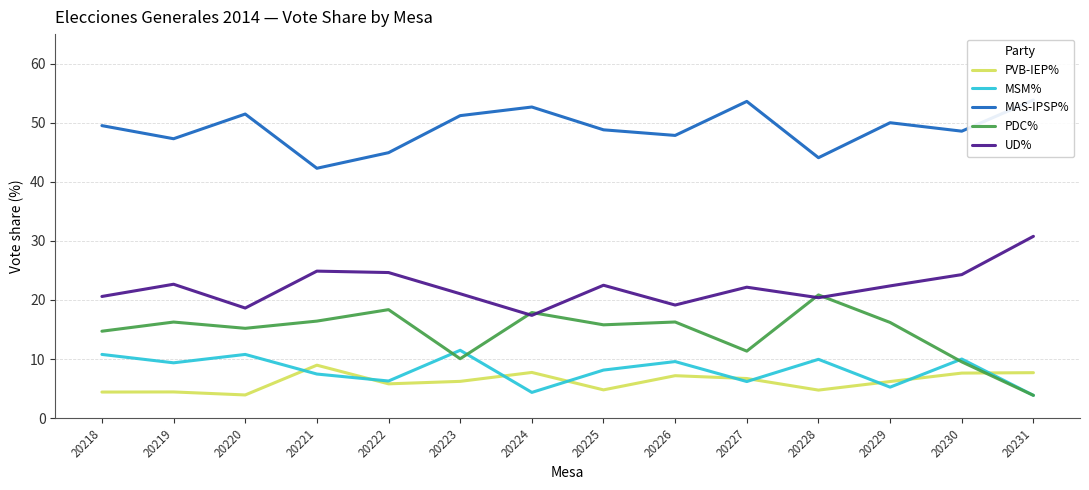

Does the chart have visible grid lines?

Yes